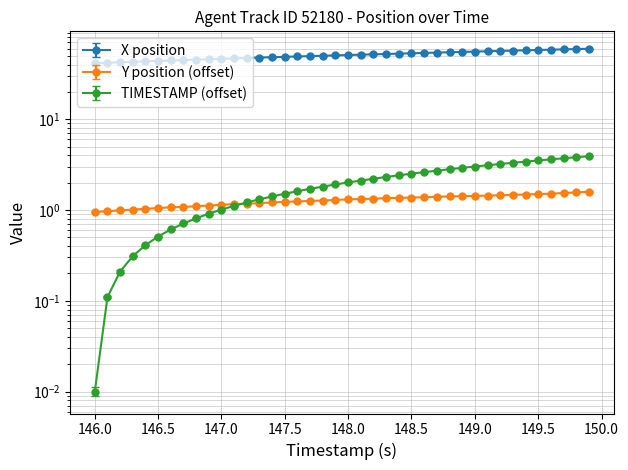

How many distinct data groups are displayed?

3